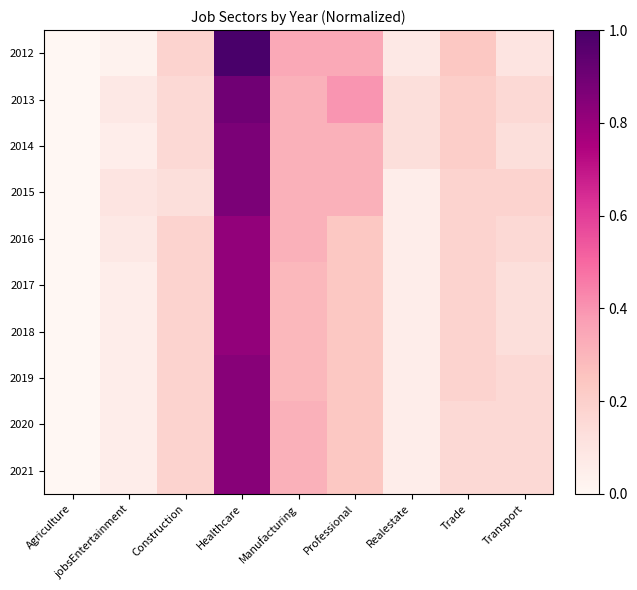

Reading left to right, extract all data points from this chart.

2012: Agriculture=0.0	jobsEntertainment=0.0	Construction=0.2	Healthcare=1.0	Manufacturing=0.3	Professional=0.3	Realestate=0.1	Trade=0.2	Transport=0.1
2013: Agriculture=0.0	jobsEntertainment=0.1	Construction=0.2	Healthcare=0.9	Manufacturing=0.3	Professional=0.4	Realestate=0.1	Trade=0.2	Transport=0.2
2014: Agriculture=0.0	jobsEntertainment=0.1	Construction=0.2	Healthcare=0.9	Manufacturing=0.3	Professional=0.3	Realestate=0.1	Trade=0.2	Transport=0.1
2015: Agriculture=0.0	jobsEntertainment=0.1	Construction=0.1	Healthcare=0.9	Manufacturing=0.3	Professional=0.3	Realestate=0.1	Trade=0.2	Transport=0.2
2016: Agriculture=0.0	jobsEntertainment=0.1	Construction=0.2	Healthcare=0.8	Manufacturing=0.3	Professional=0.2	Realestate=0.1	Trade=0.2	Transport=0.2
2017: Agriculture=0.0	jobsEntertainment=0.1	Construction=0.2	Healthcare=0.8	Manufacturing=0.3	Professional=0.2	Realestate=0.1	Trade=0.2	Transport=0.1
2018: Agriculture=0.0	jobsEntertainment=0.1	Construction=0.2	Healthcare=0.8	Manufacturing=0.3	Professional=0.2	Realestate=0.1	Trade=0.2	Transport=0.1
2019: Agriculture=0.0	jobsEntertainment=0.1	Construction=0.2	Healthcare=0.8	Manufacturing=0.3	Professional=0.2	Realestate=0.1	Trade=0.2	Transport=0.2
2020: Agriculture=0.0	jobsEntertainment=0.1	Construction=0.2	Healthcare=0.8	Manufacturing=0.3	Professional=0.2	Realestate=0.1	Trade=0.2	Transport=0.2
2021: Agriculture=0.0	jobsEntertainment=0.1	Construction=0.2	Healthcare=0.8	Manufacturing=0.3	Professional=0.2	Realestate=0.1	Trade=0.2	Transport=0.2